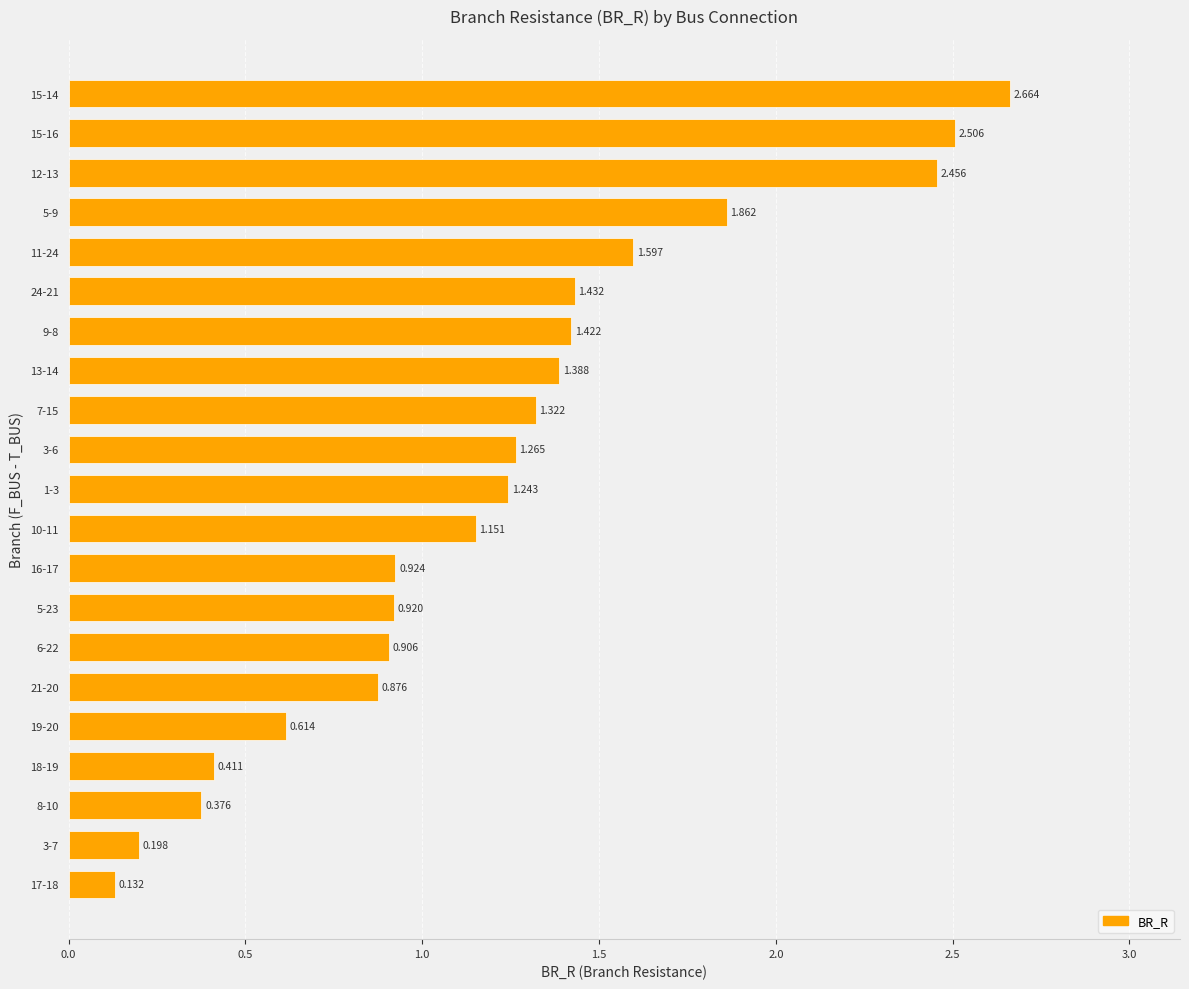

List the labels in order of value, smallest first.

17-18, 3-7, 8-10, 18-19, 19-20, 21-20, 6-22, 5-23, 16-17, 10-11, 1-3, 3-6, 7-15, 13-14, 9-8, 24-21, 11-24, 5-9, 12-13, 15-16, 15-14